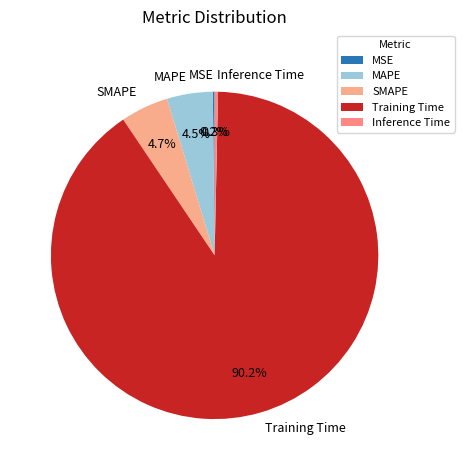

What percentage is the Training Time slice, to the nearest percent?

90%